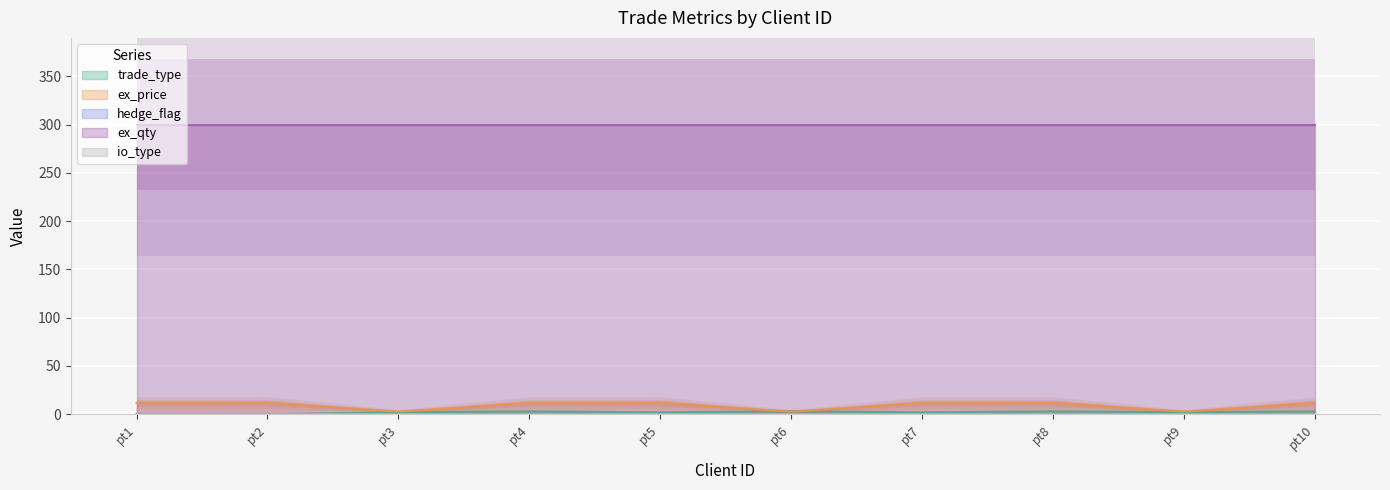

What is the sum of the trade_type values at pt8 and pt5?

5.0